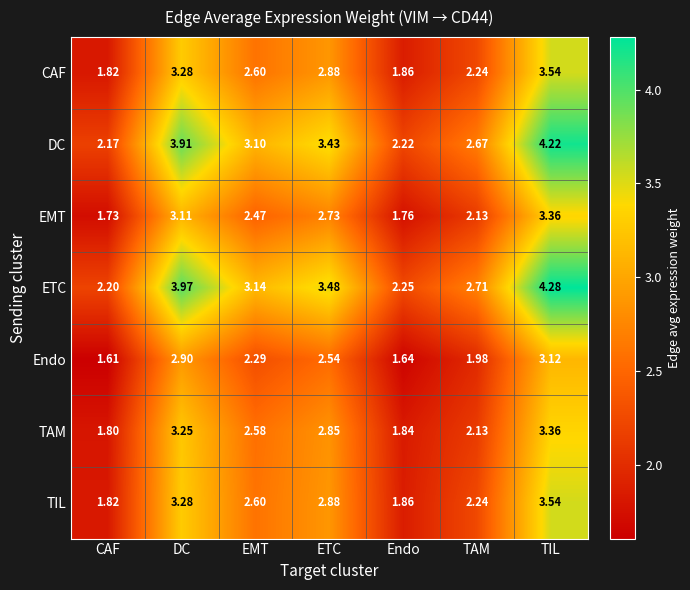

At how many categories does at least one series exceed 3?

4